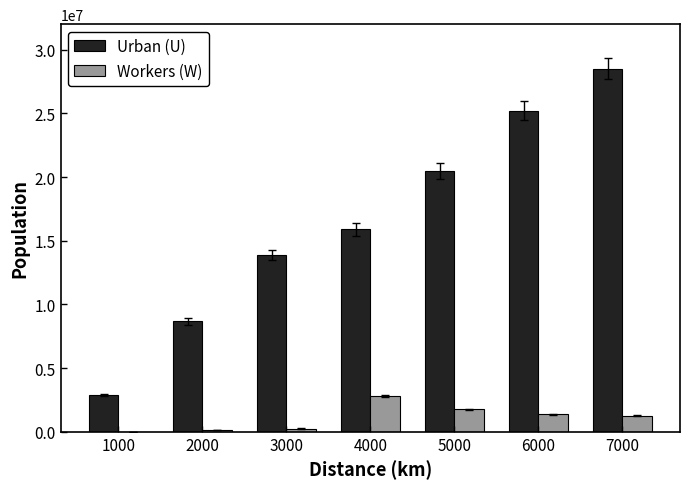

Which series has the largest range (max minus min)?

Urban (U)